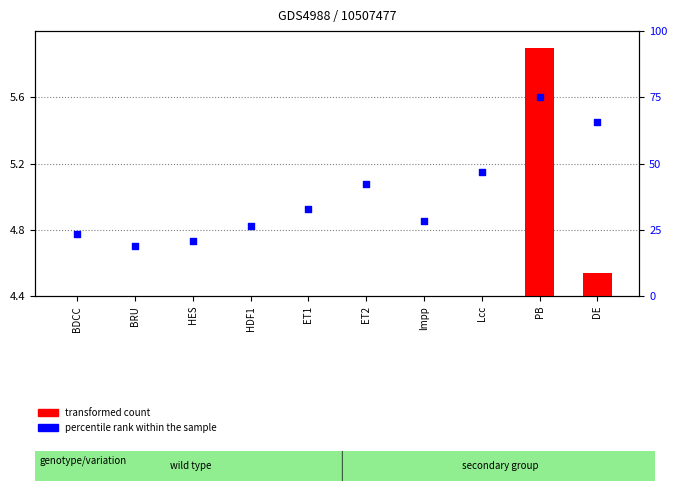

Which has a higher value, lmpp or HDF1?

lmpp